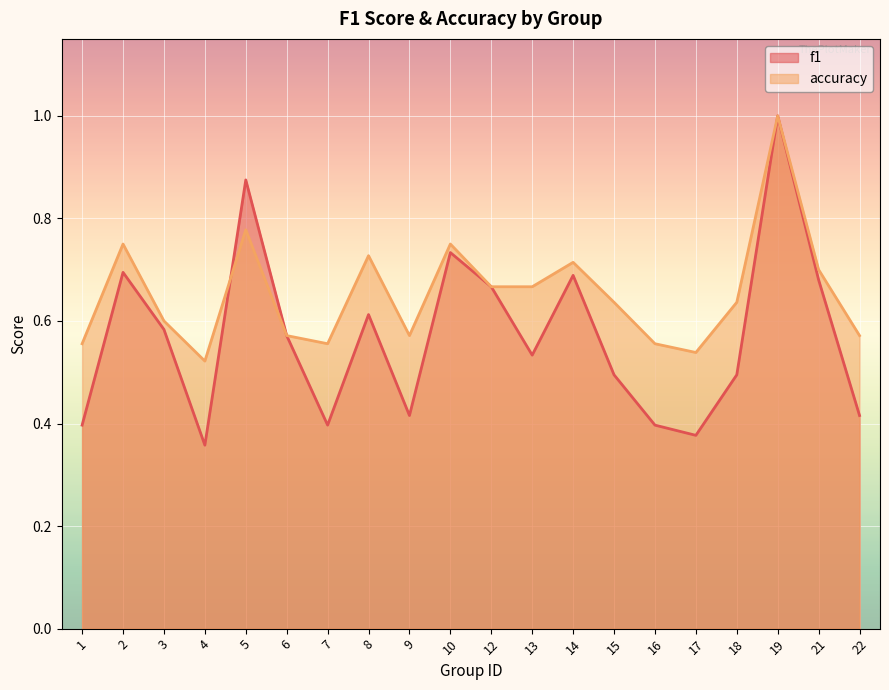

Which series changed the most between 2 and 5?

f1